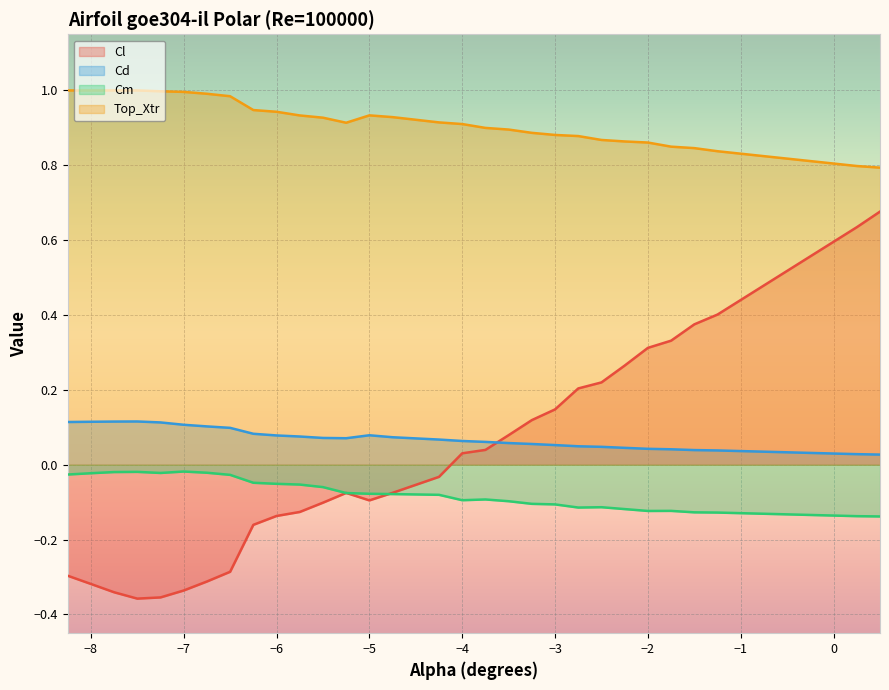

What is the sum of all Cl values?

0.4